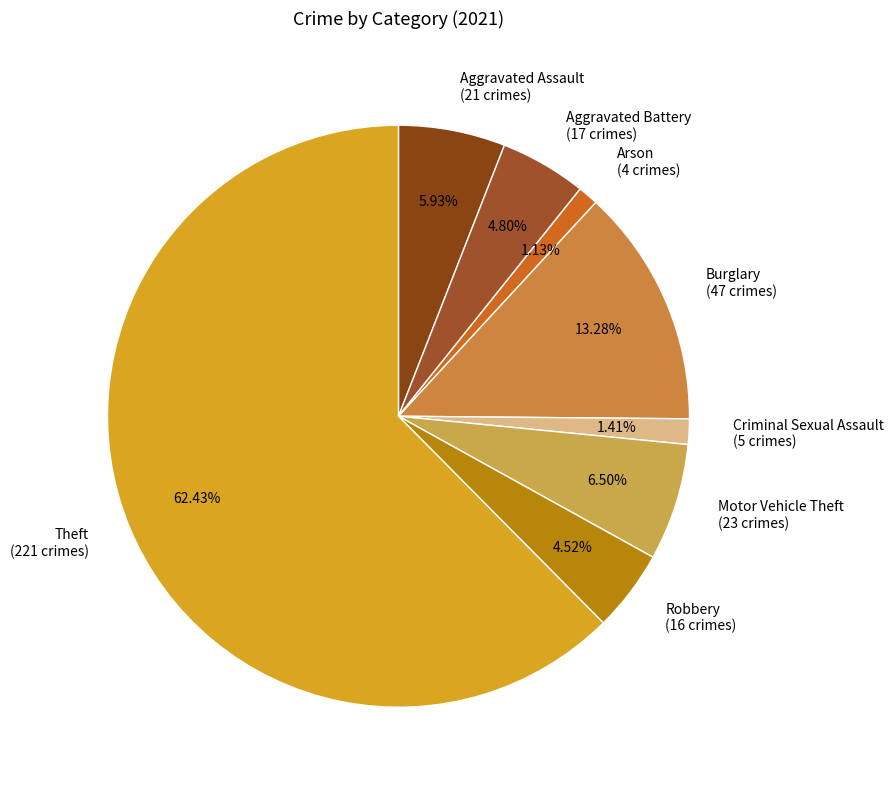

Does any single category account for the majority?

Yes